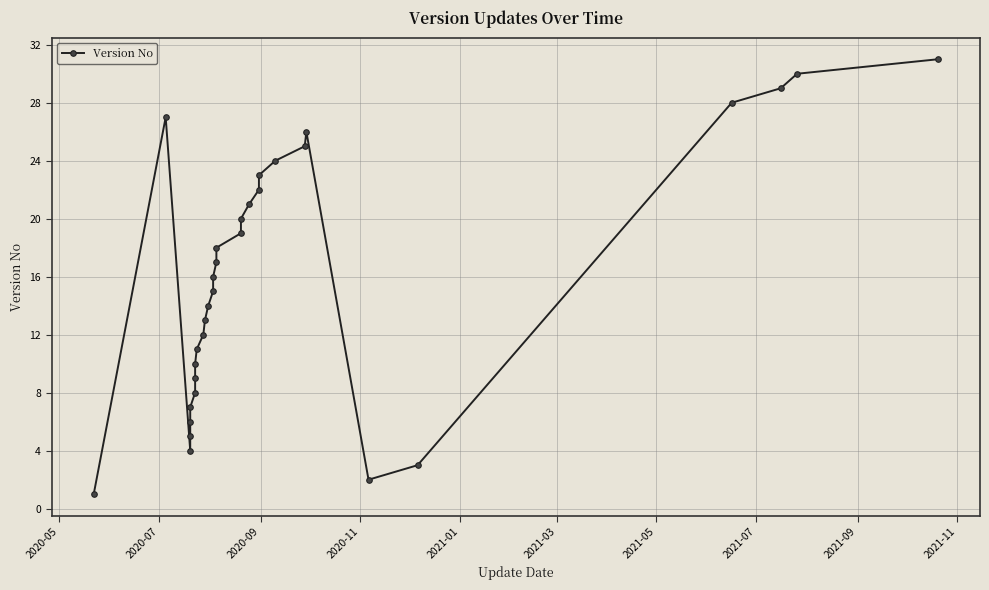

At which category does the data reach its first local peak?

2020-07